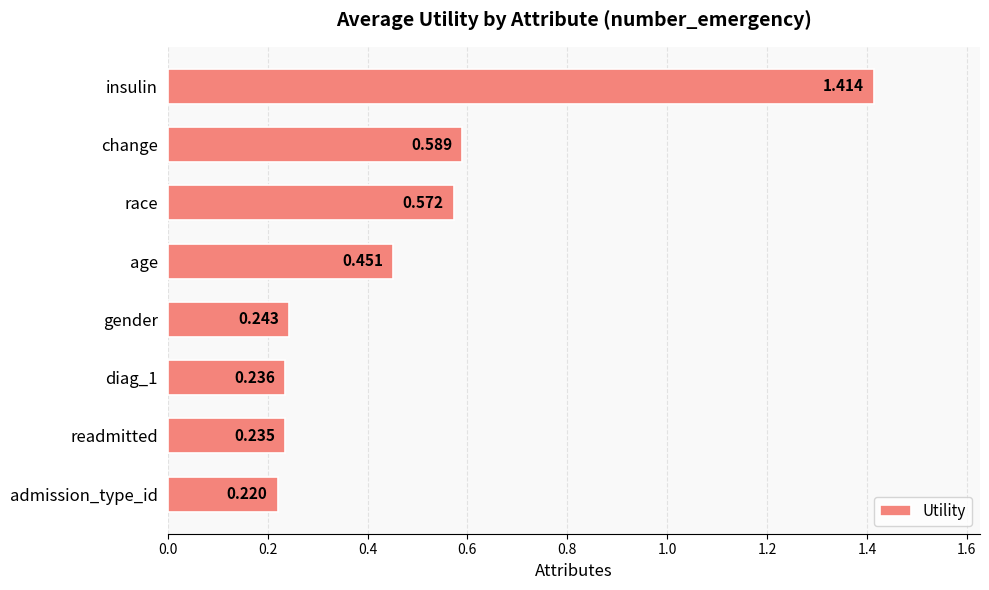

What is the difference between the second highest and second lowest values?

0.4